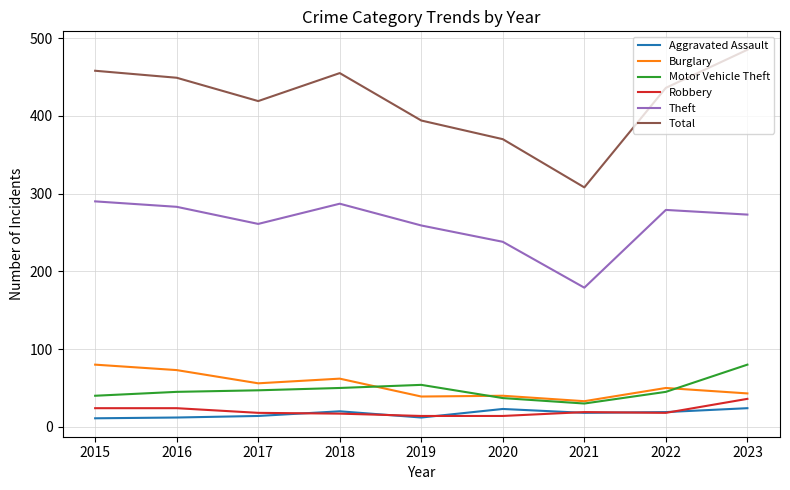

True or false: Theft has a value of 259 at 2019.

True